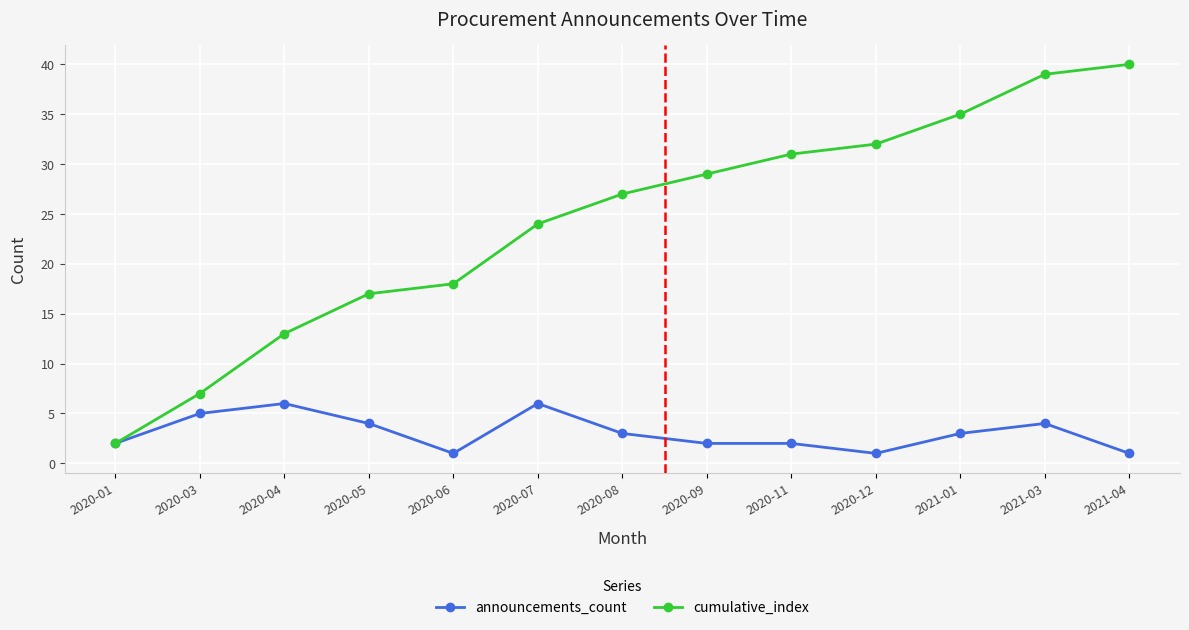

Which series has the largest range (max minus min)?

cumulative_index